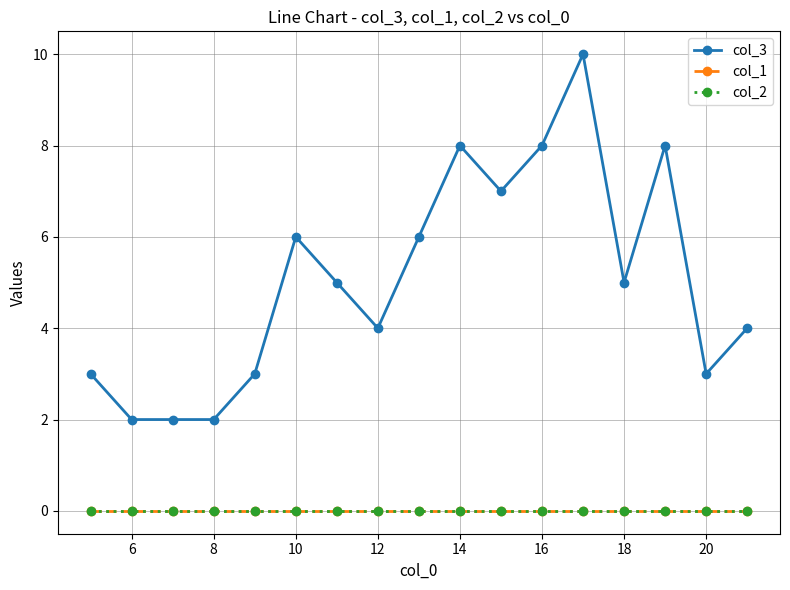

Is this an area chart (filled region under the line)?

No